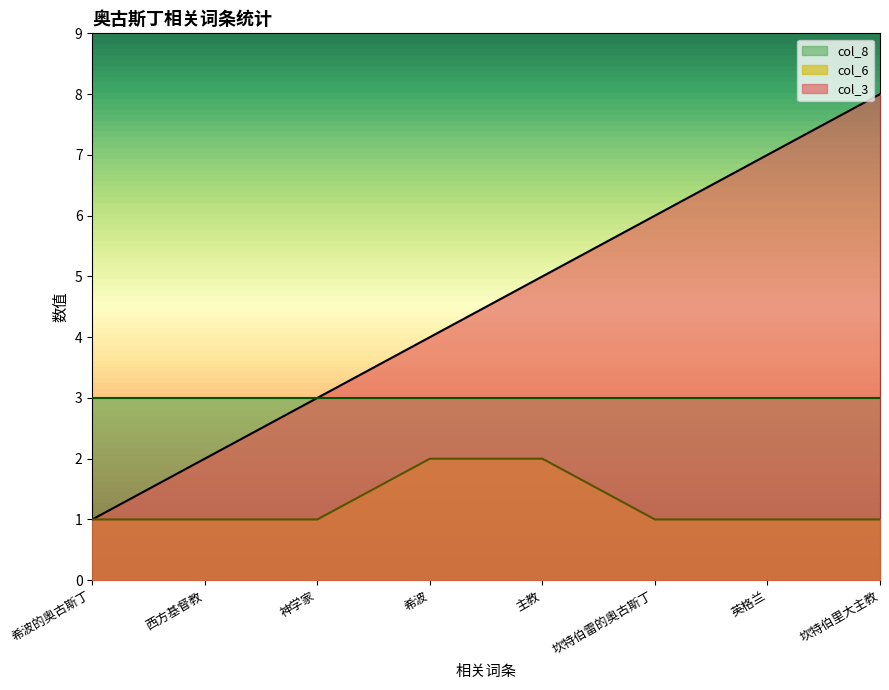

What is the sum of all col_3 values?

36